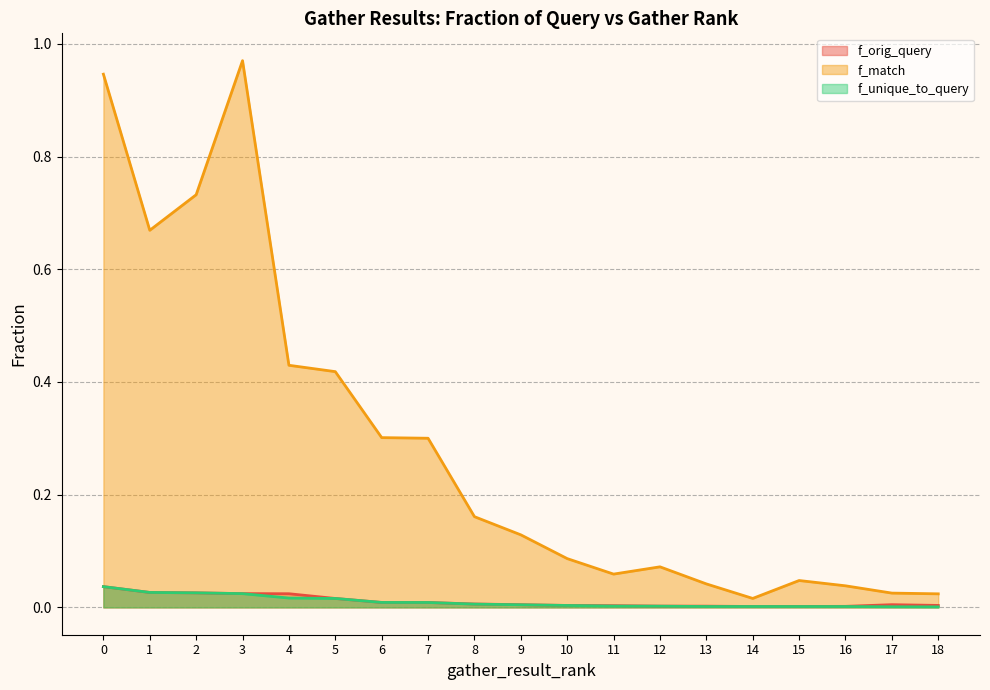

Which has a higher value, 3 or 1?

1